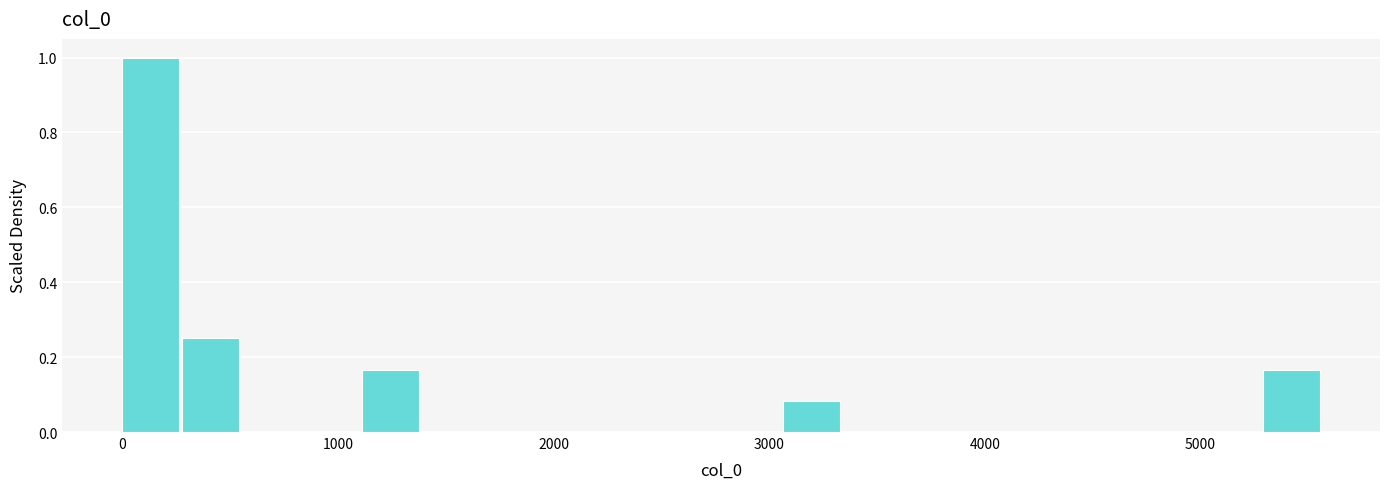

Read against the x-axis, roughly where is the centre of the tallest bar?

100